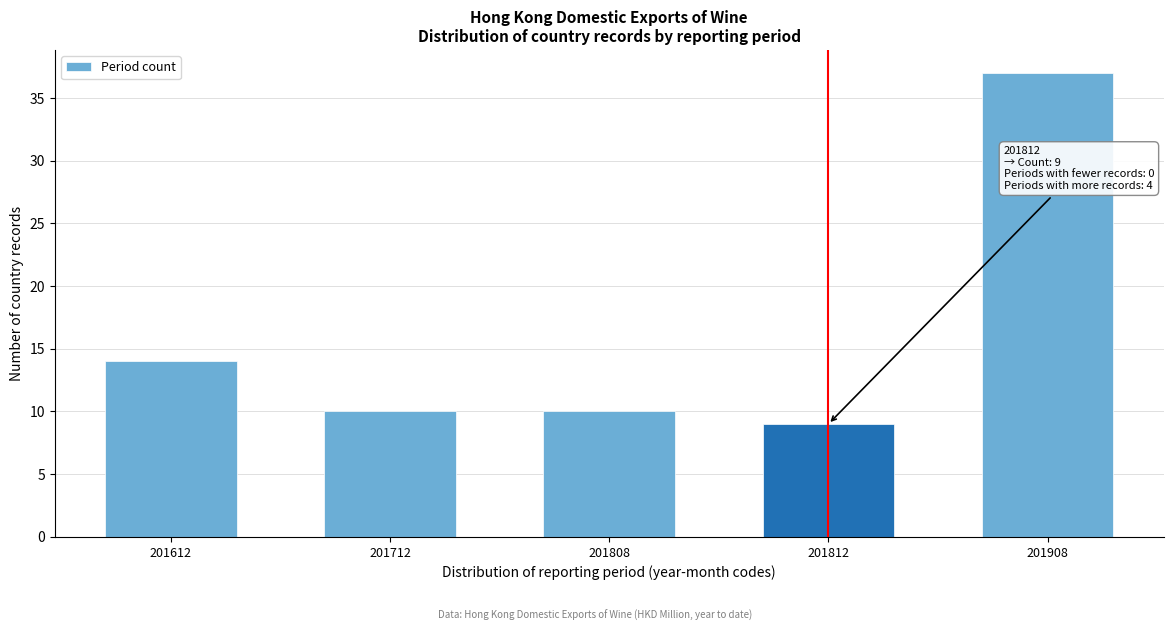

Reading right to left, extract all data points from this chart.

37	9	10	10	14